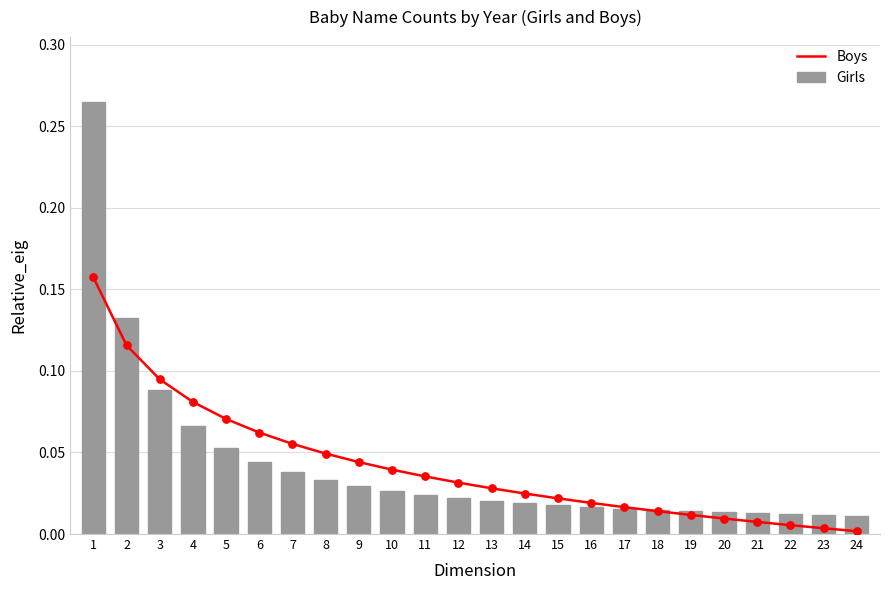

What are all the series names shown in the legend?

Boys, Girls